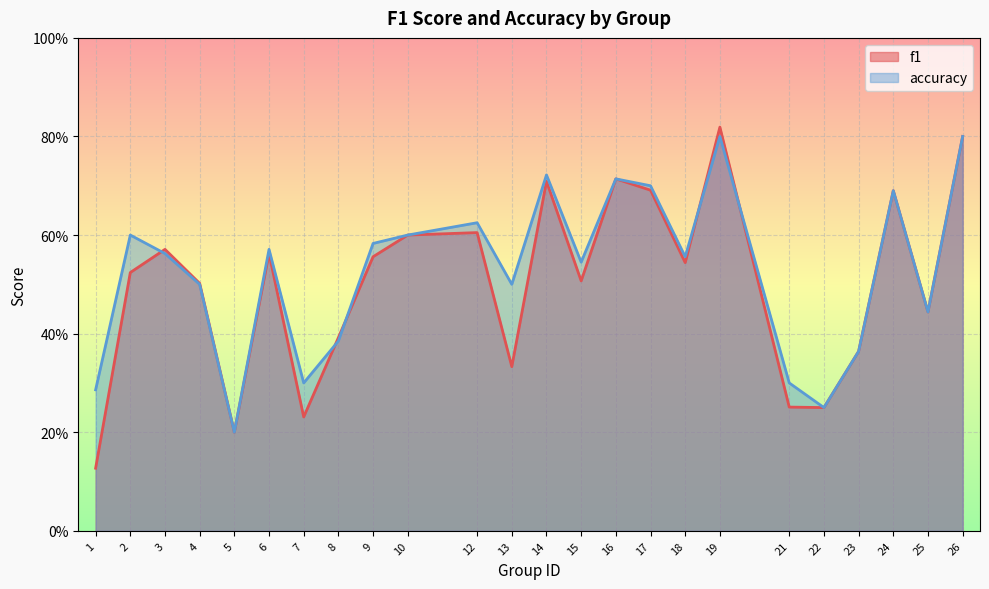

After their last crossing, which series has the higher values: f1 or accuracy?

accuracy